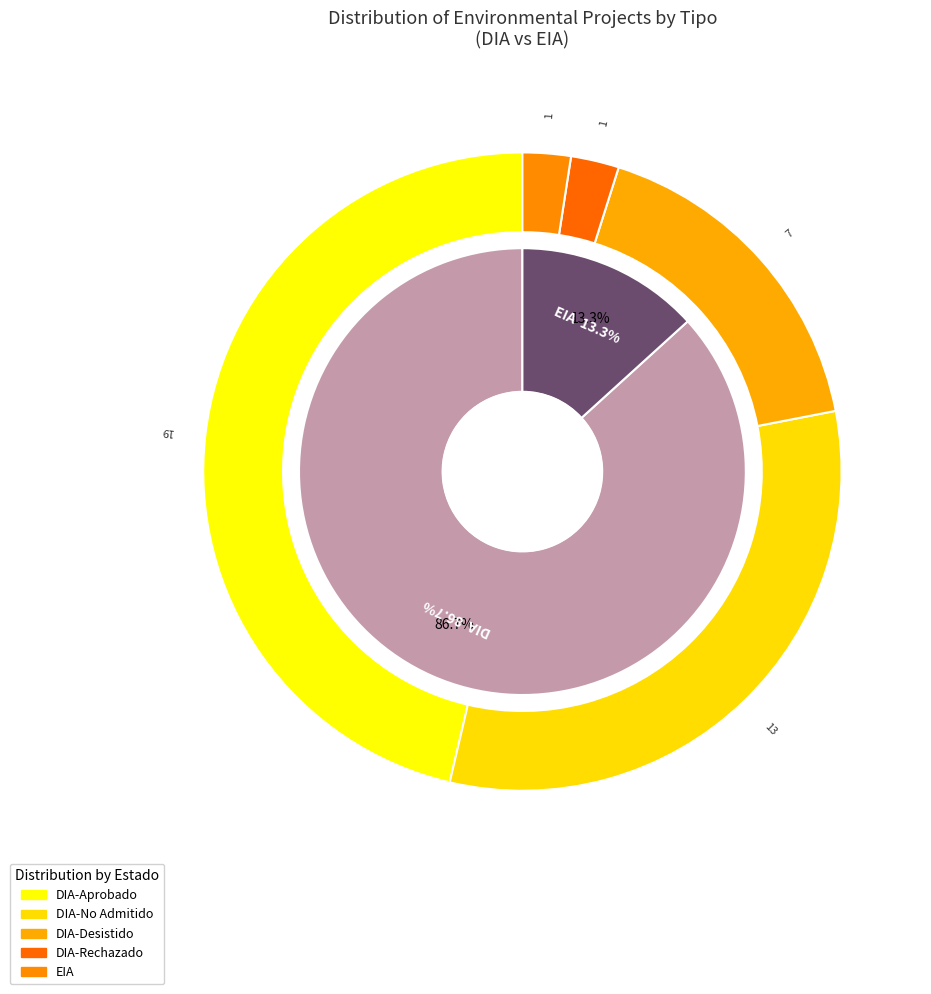

How much of the chart is everything except DIA?

13.3%